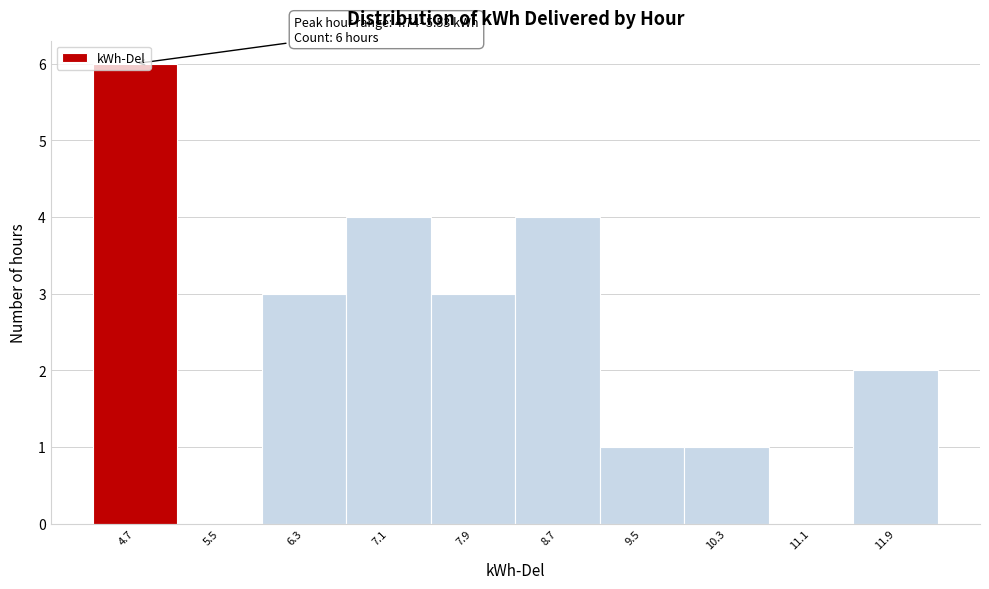

Approximately how many times larger is the value at 8.7 compared to 7.1?

1.0